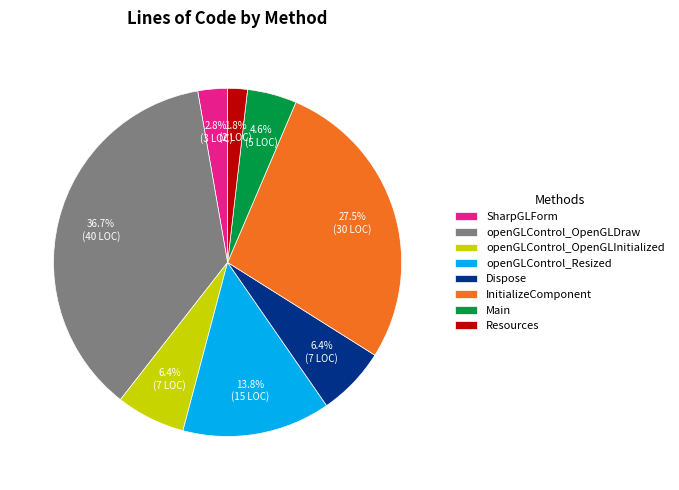

What percentage is the openGLControl_Resized slice, to the nearest percent?

14%